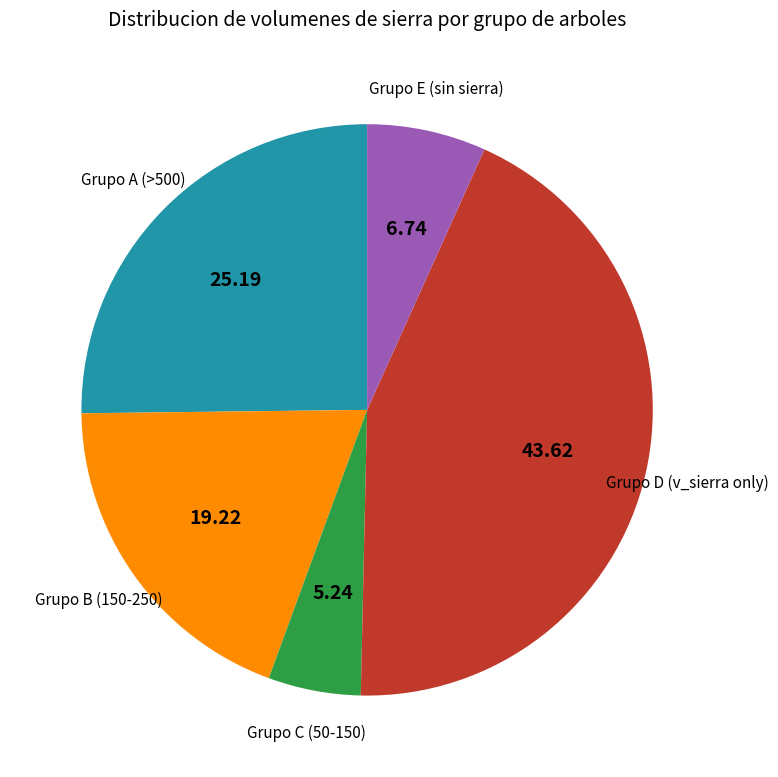

Does any single category account for the majority?

No